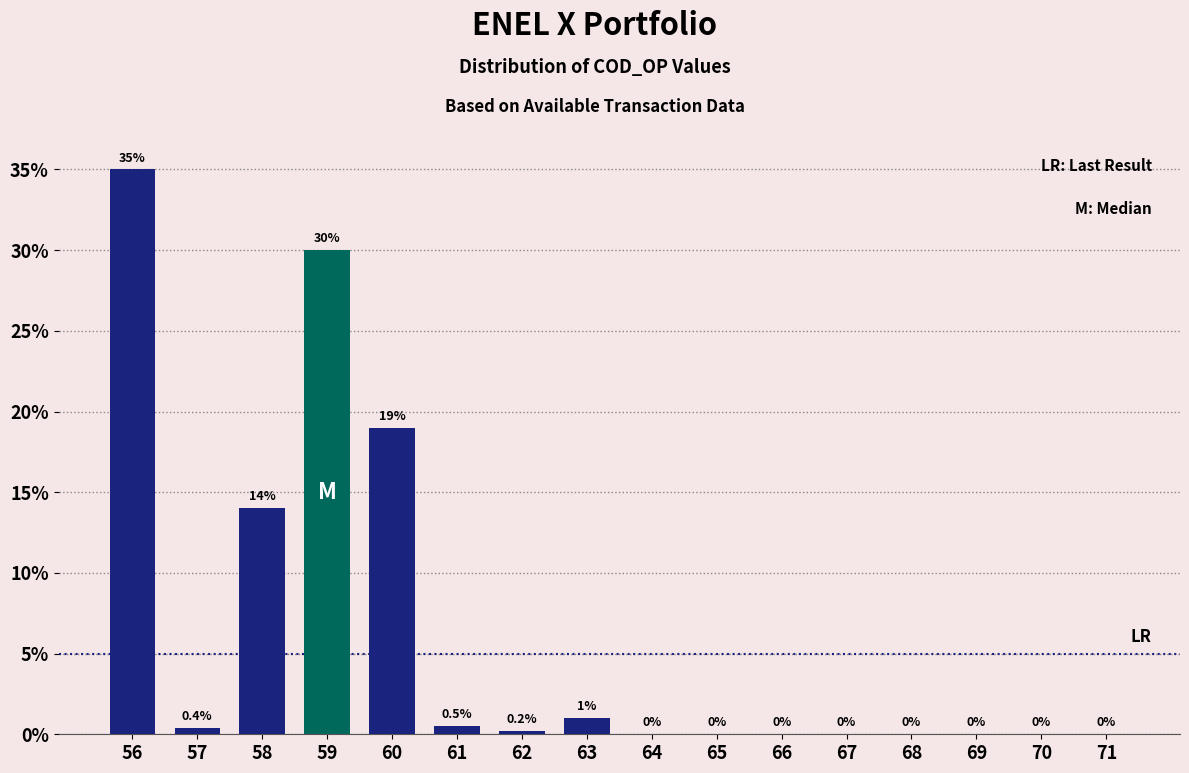

The chart shows a value of 14.9 at 68. True or false?

False